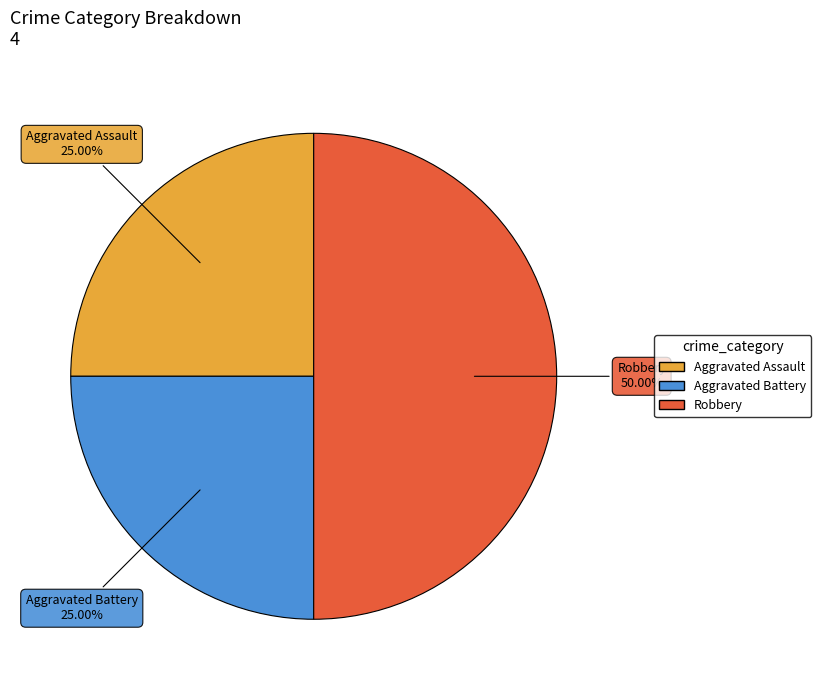

The Aggravated Assault slice represents 13% of the pie. True or false?

False